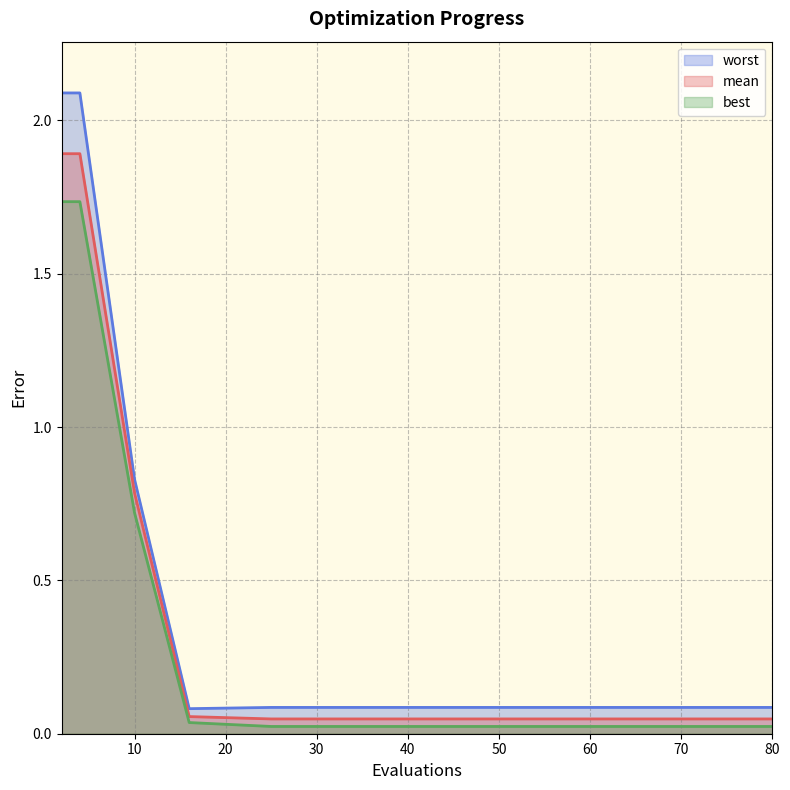

True or false: worst has more than 0 interior local peaks.

False